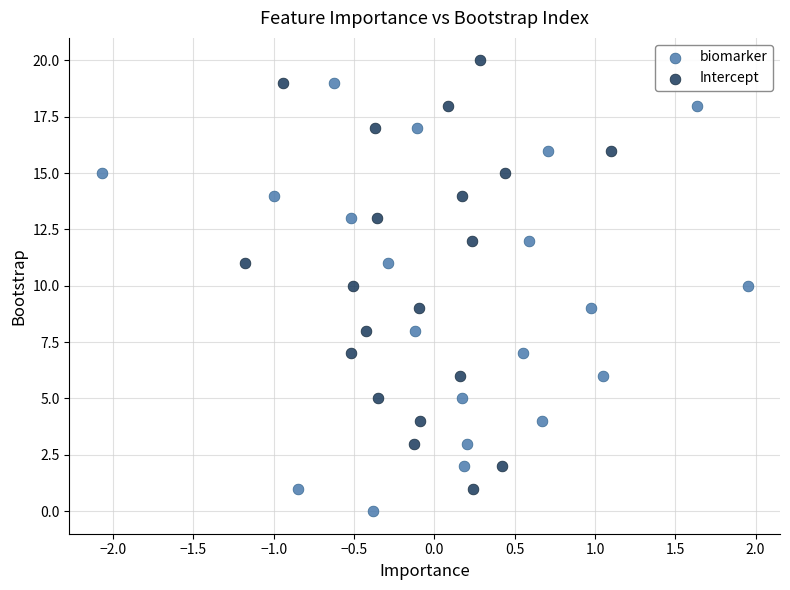

Which series contains the highest Y value?

Intercept